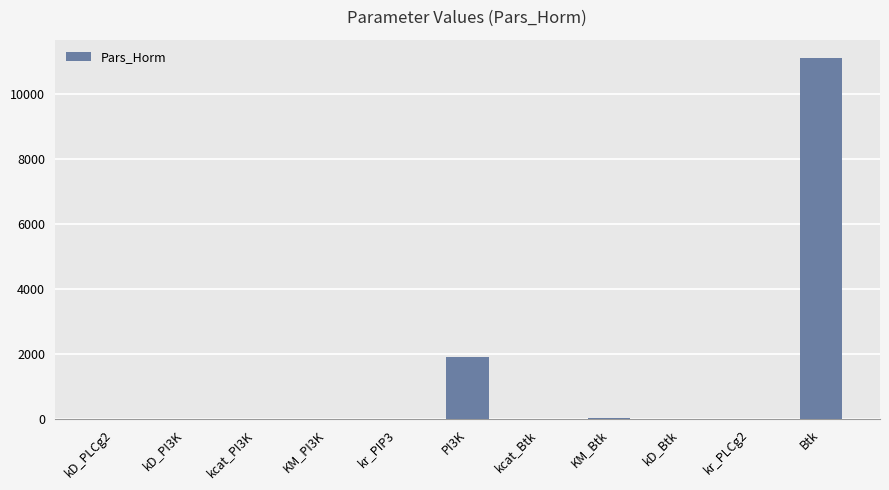

The chart shows a value of 0.6 at kD_Btk. True or false?

True